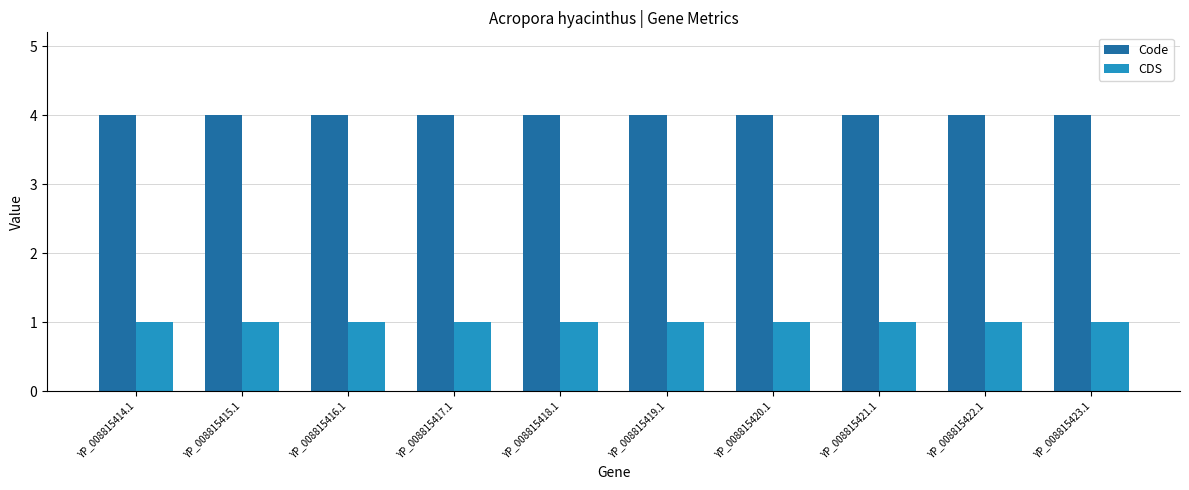

List the series in order of their peak value, highest first.

Code, CDS